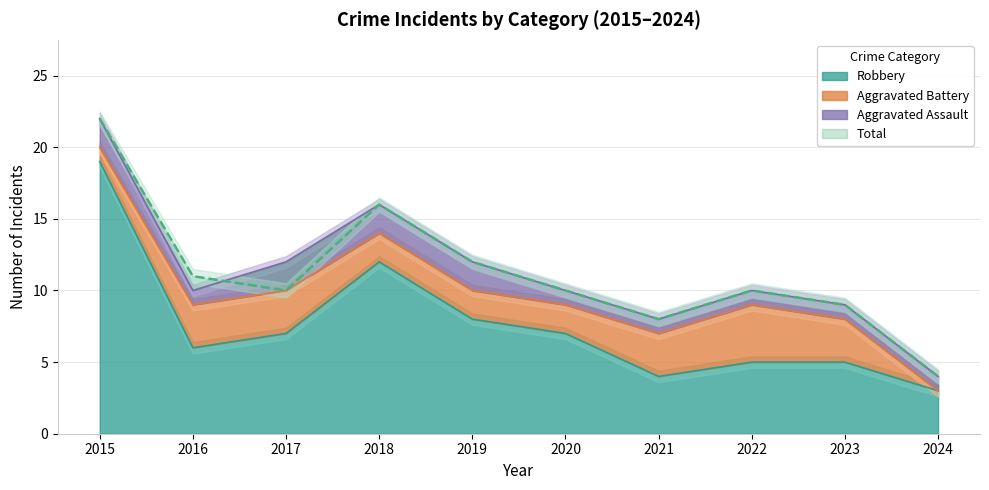

Where is Total nearest to the value 13?

2019